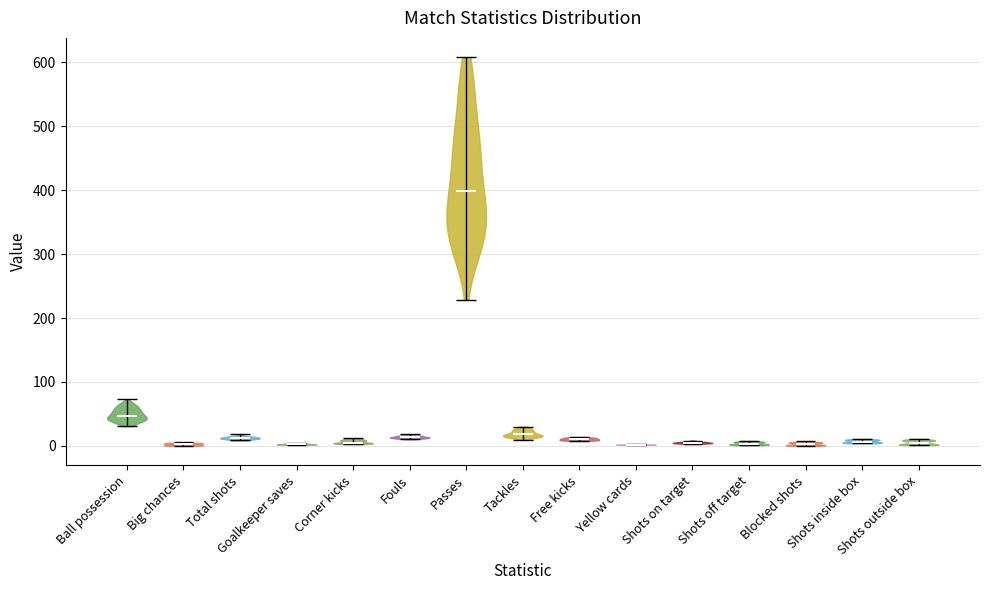

What is the highest point the violin for Fouls reaches on the y-axis? The values are not printed on the chart, so give them approximately, as read against the axis.

20